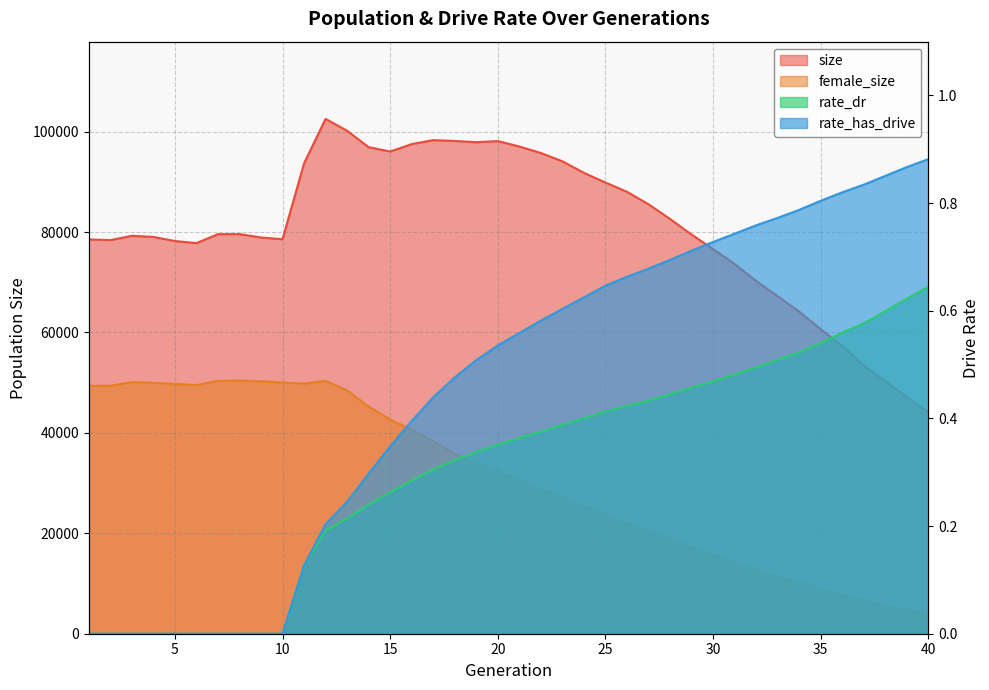

What is the difference between the maximum and second lowest values in the rate_dr series?

0.6